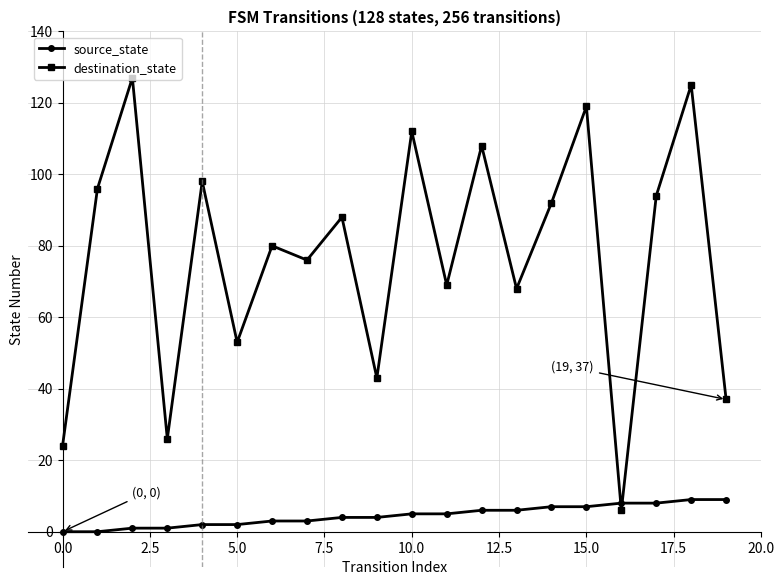

True or false: source_state and destination_state intersect in this chart.

True